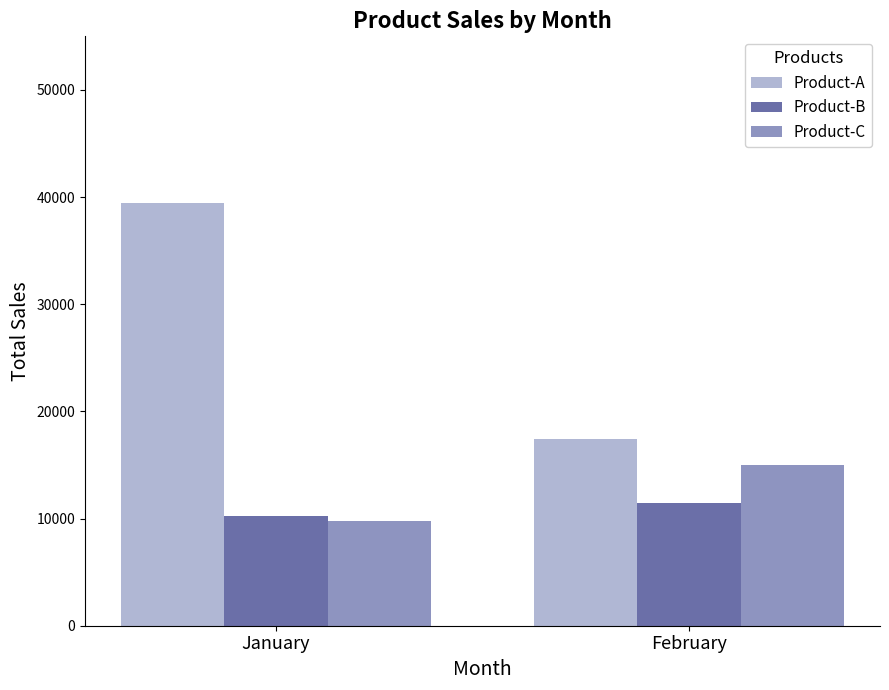

How many series are shown in this chart?

3